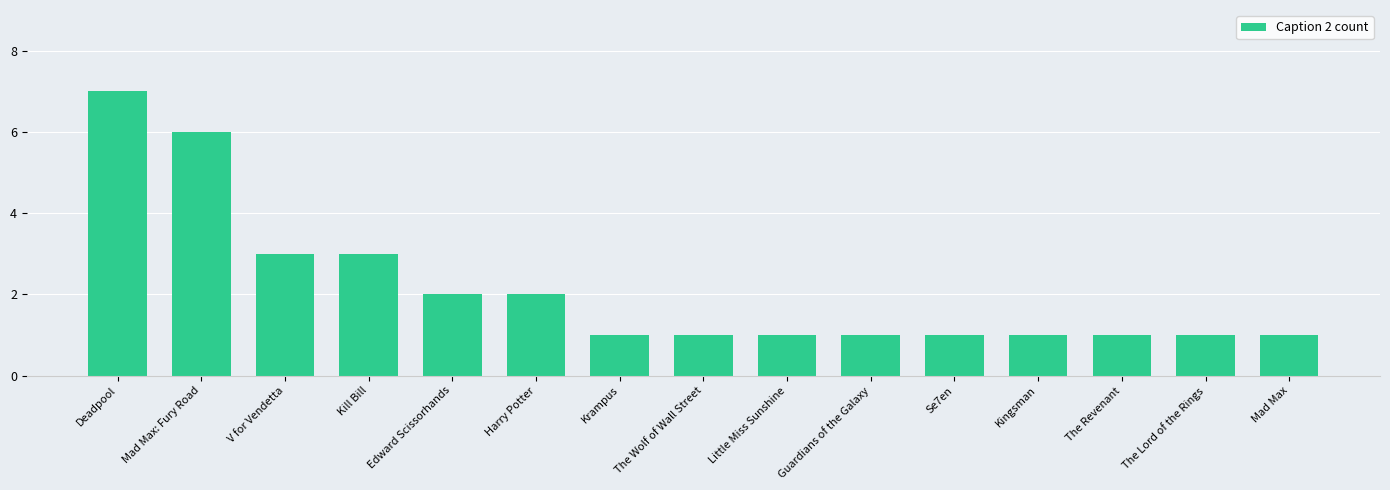

Does the chart contain any negative values?

No